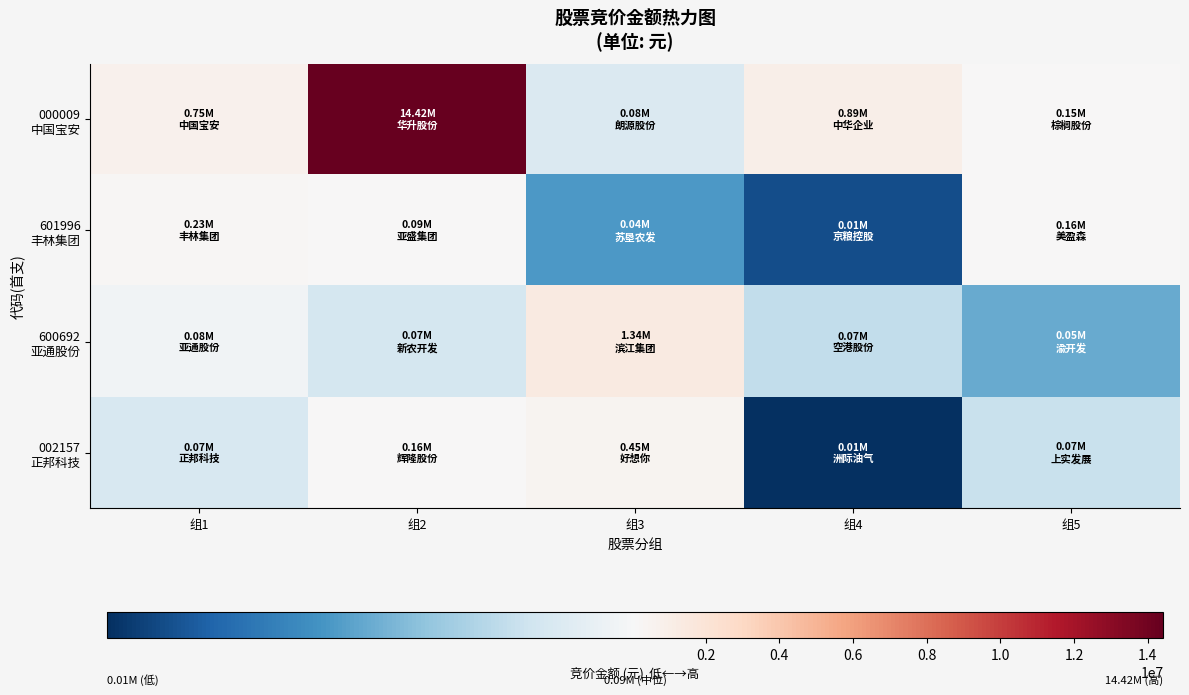

Which category has the lowest value across all series?

组4